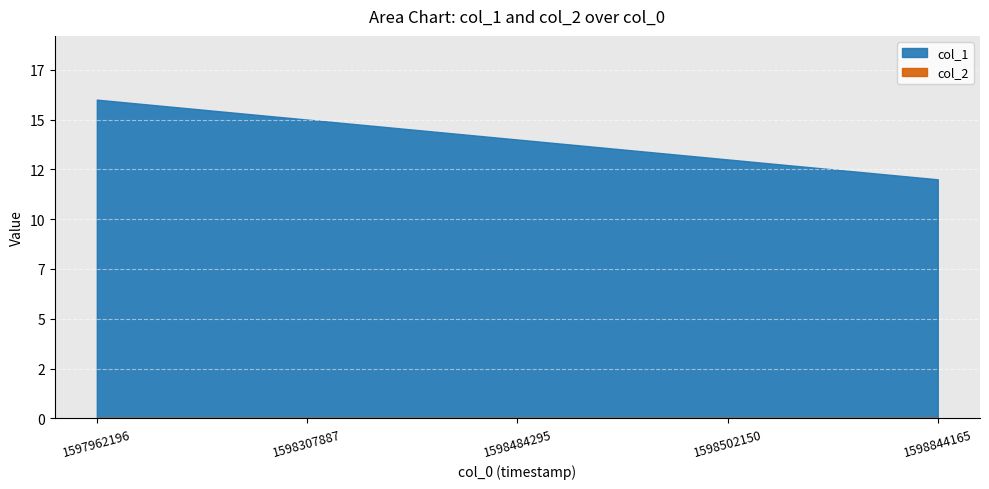

How many lines are shown in the chart?

1